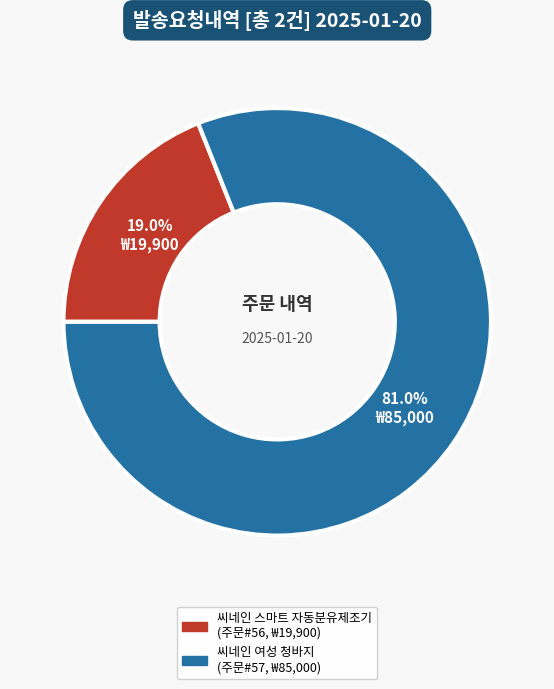

To the nearest percent, what portion does 씨네인 여성 청바지 represent?

81%